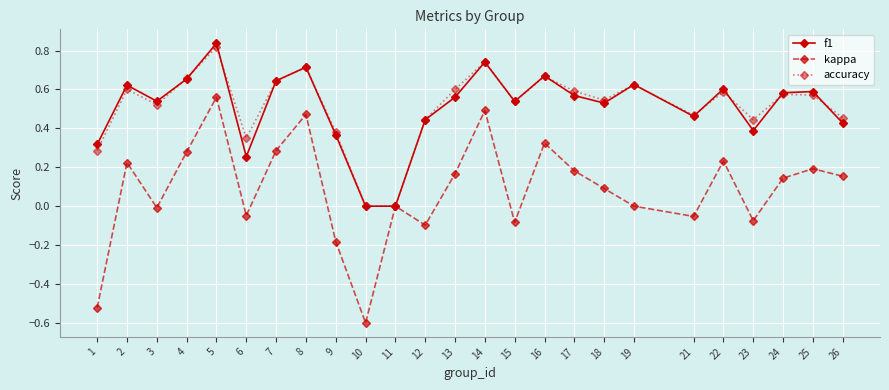

Is the value of f1 at 11 greater than the value of kappa at 24?

No